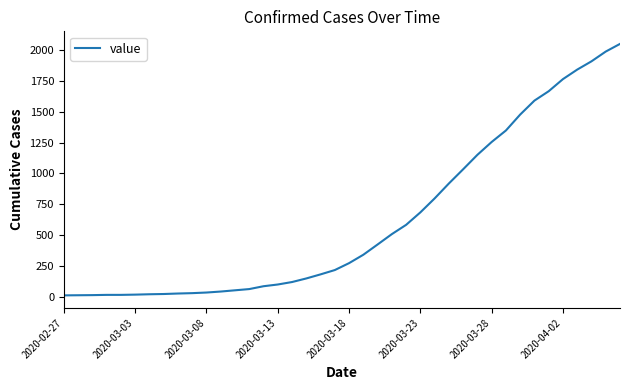

What is the sum of all values?

24864